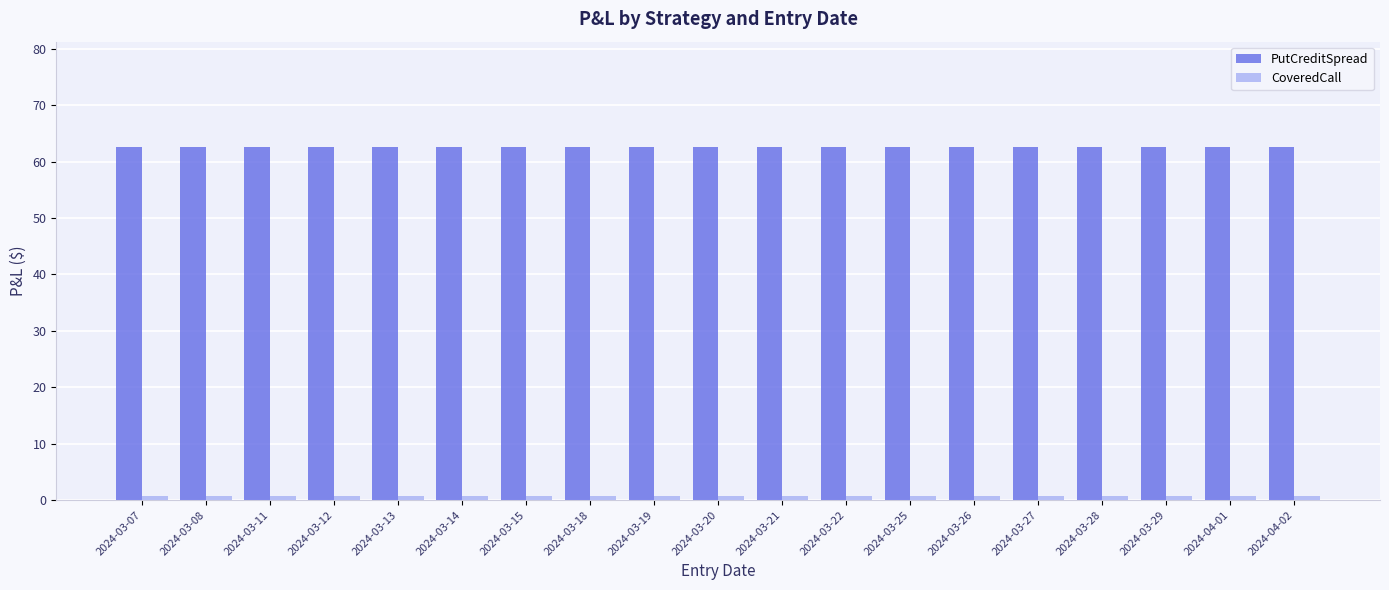

Is it true that PutCreditSpread equals 110.2 at 2024-03-19?

False